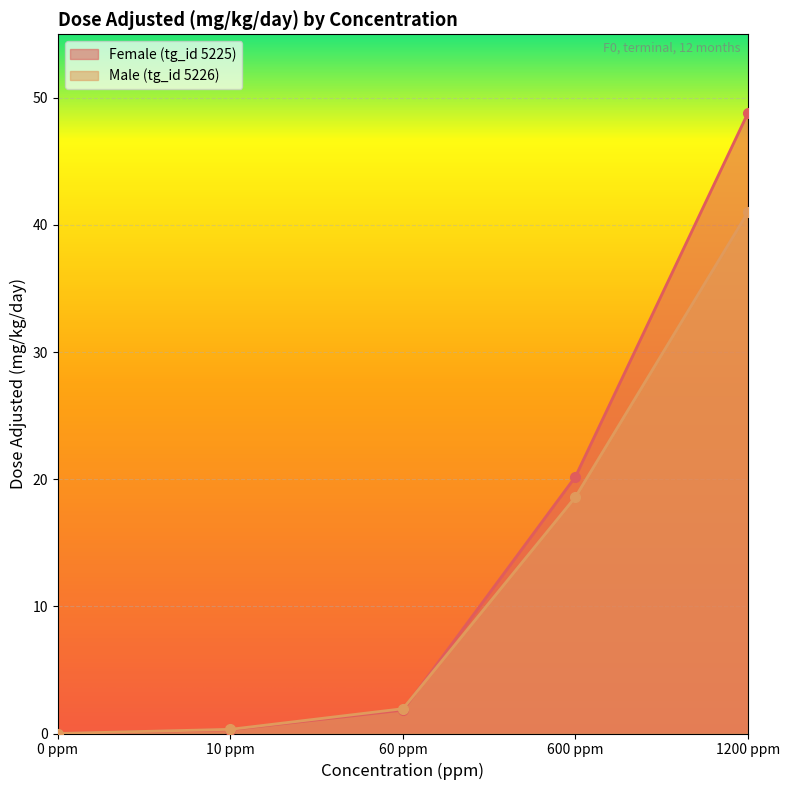

Reading left to right, transcribe all the data shown in this chart.

Female (tg_id 5225): 0.0	0.3	1.8	20.2	48.8
Male (tg_id 5226): 0.0	0.3	1.9	18.6	41.0